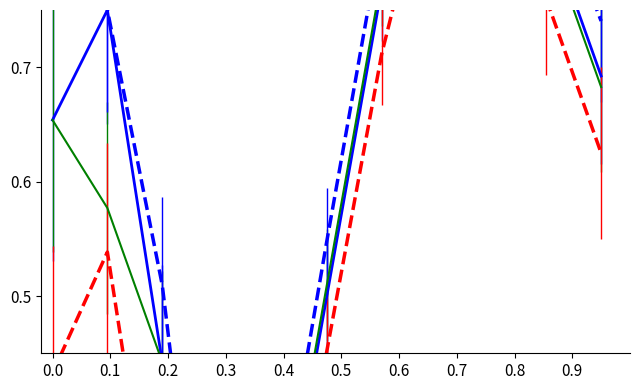

The value of Open at 2020-03 is 0.7. True or false?

False